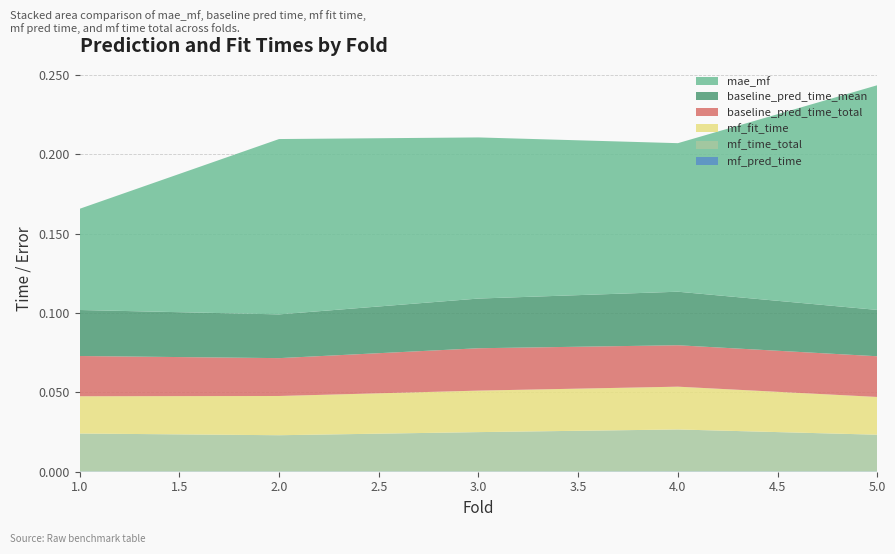

Reading left to right, what are all the values shown in this chart?

mae_mf: 0.1	0.1	0.1	0.1	0.1
baseline_pred_time_total: 0.0	0.0	0.0	0.0	0.0
baseline_pred_time_mean: 0.0	0.0	0.0	0.0	0.0
mf_fit_time: 0.0	0.0	0.0	0.0	0.0
mf_pred_time: 0.0	0.0	0.0	0.0	0.0
mf_time_total: 0.0	0.0	0.0	0.0	0.0